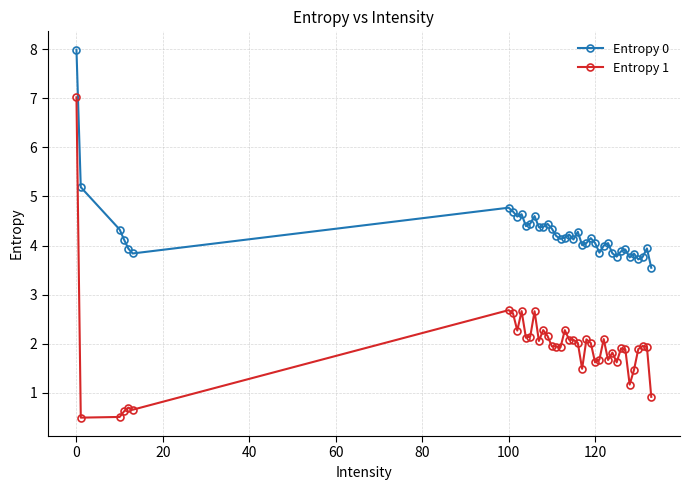

What is the difference between the maximum and minimum values in the Entropy 0 series?

4.4